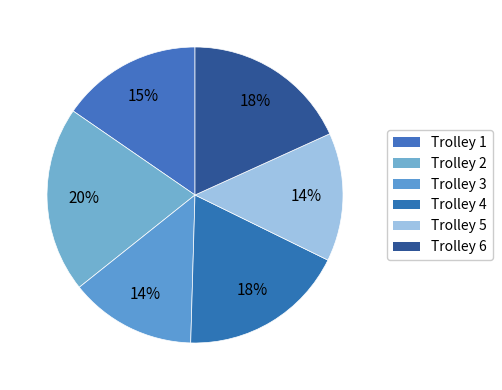

Rank the categories by value from lowest to highest.

Trolley 3, Trolley 5, Trolley 1, Trolley 4, Trolley 6, Trolley 2